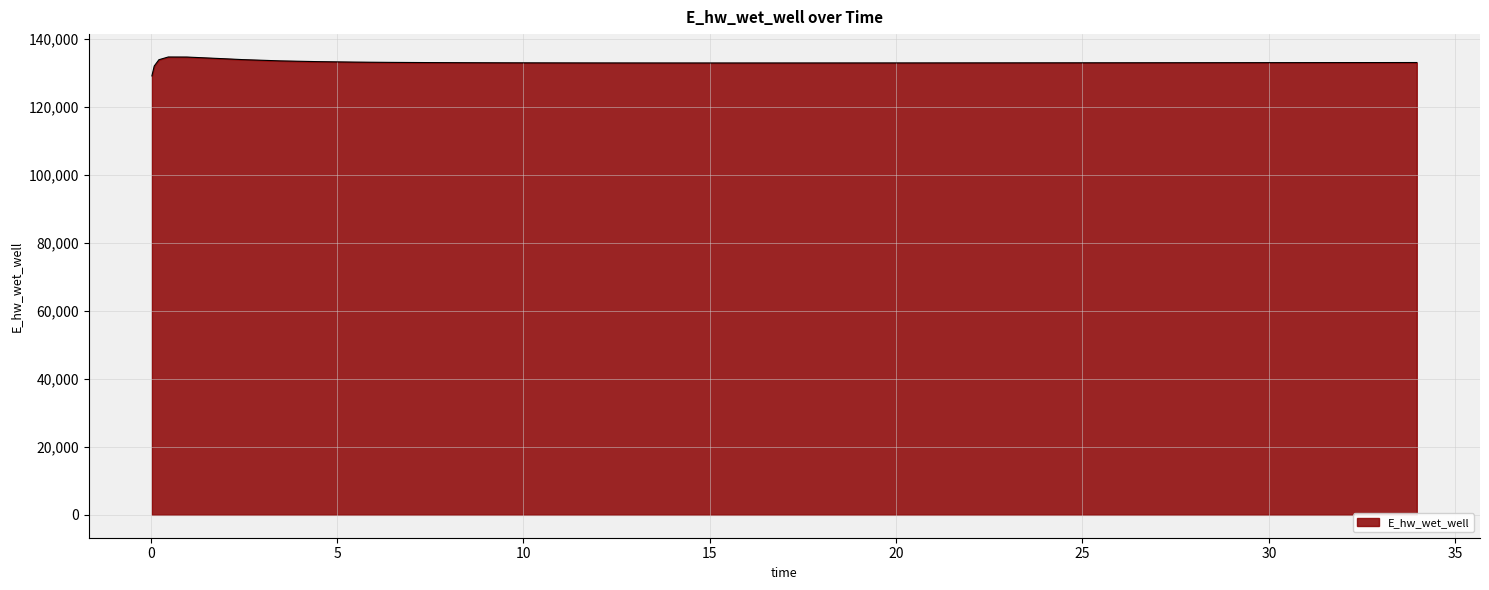

What is the difference between the maximum and minimum values?

5557.7